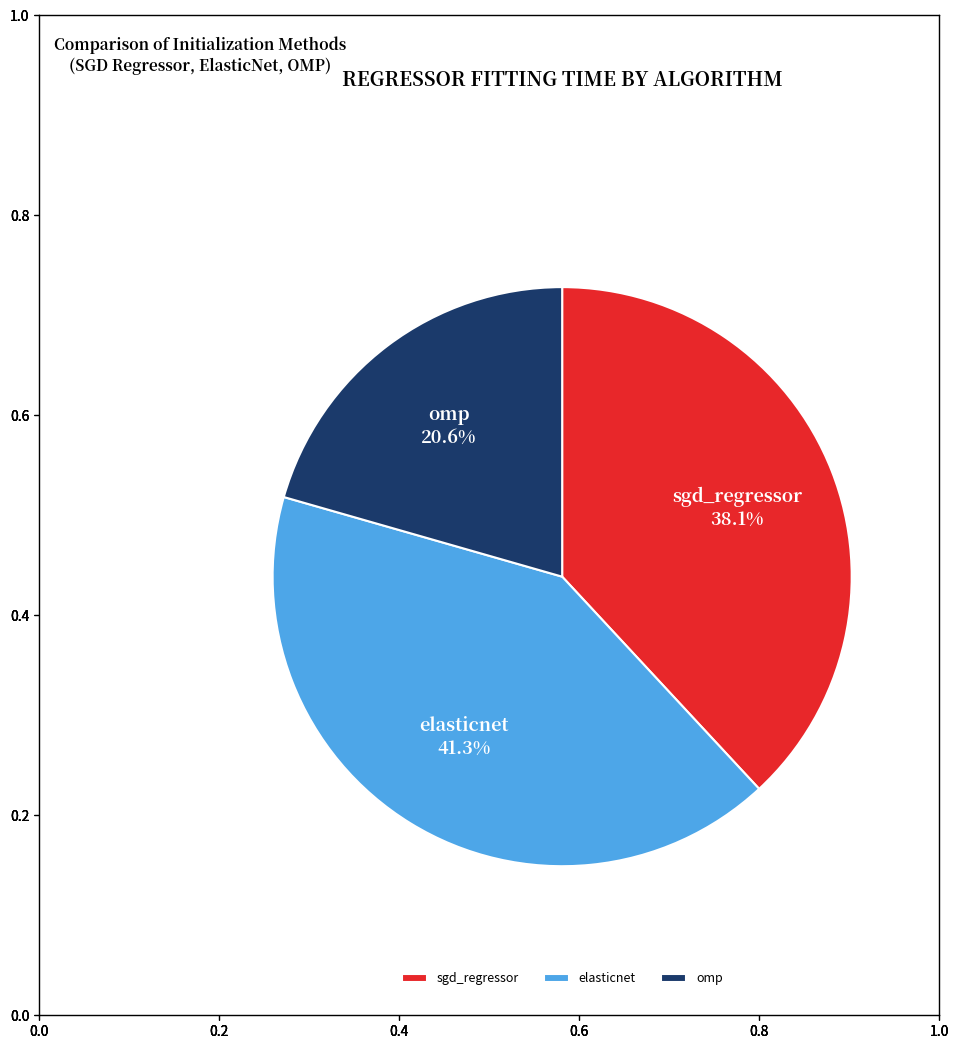

How many slices are in this pie chart?

3